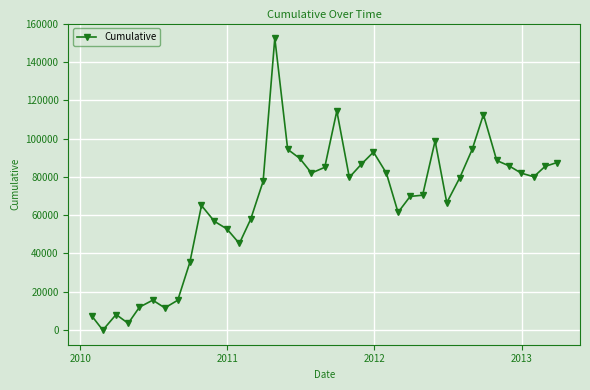

What is the maximum value shown in the chart?

152626.3